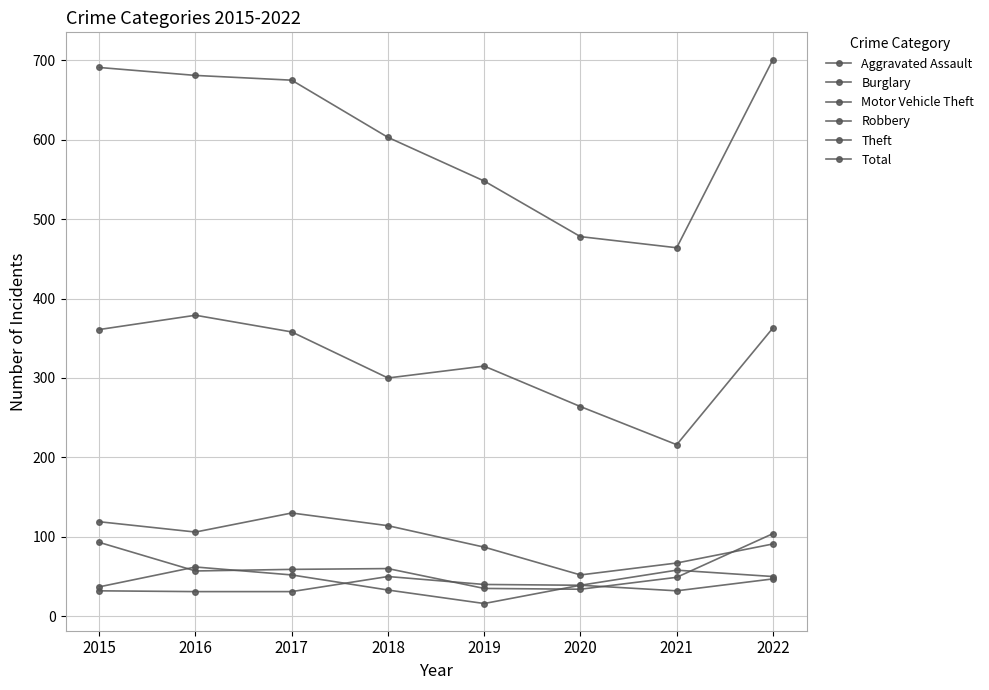

Does the chart display data point markers on the line(s)?

Yes